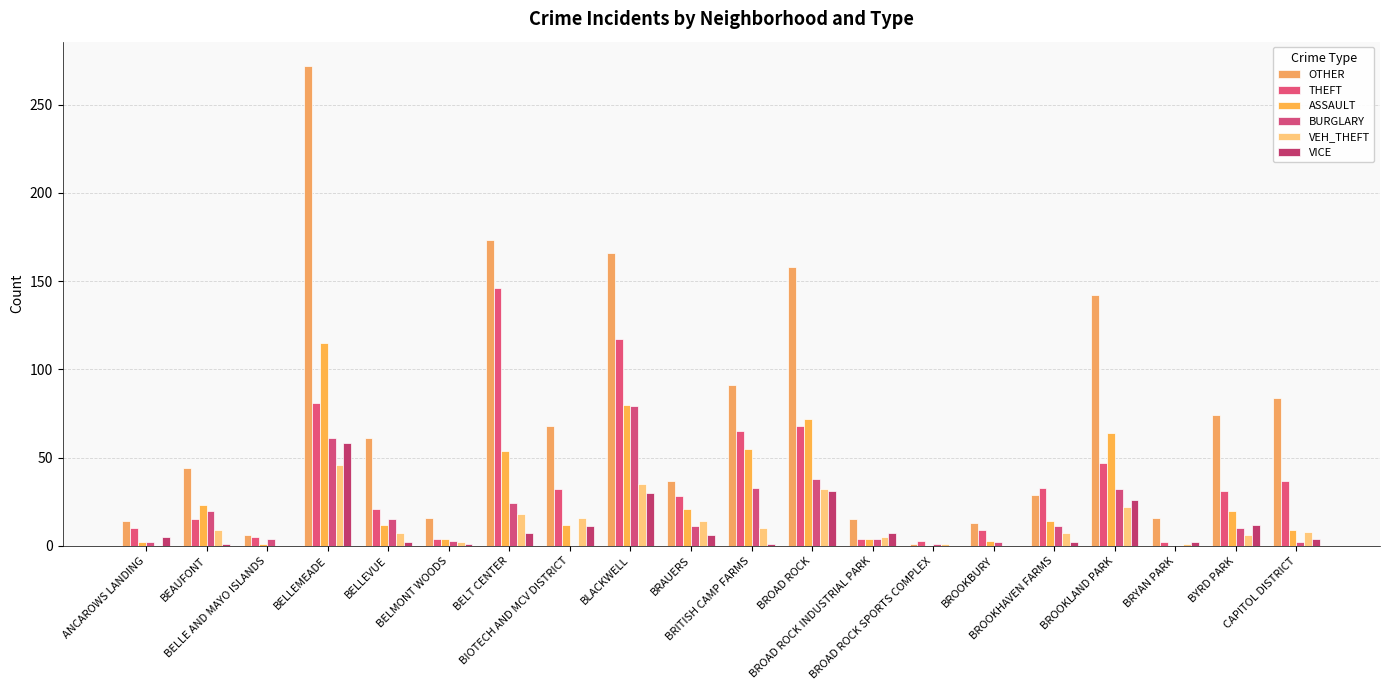

Count the number of data series in this chart.

6